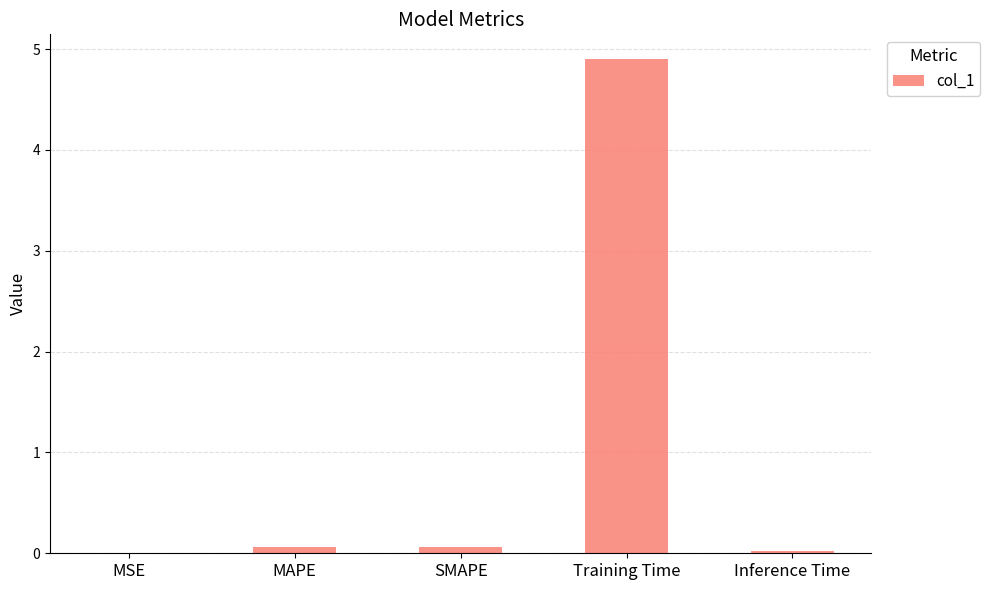

What is the sum of all values?

5.0